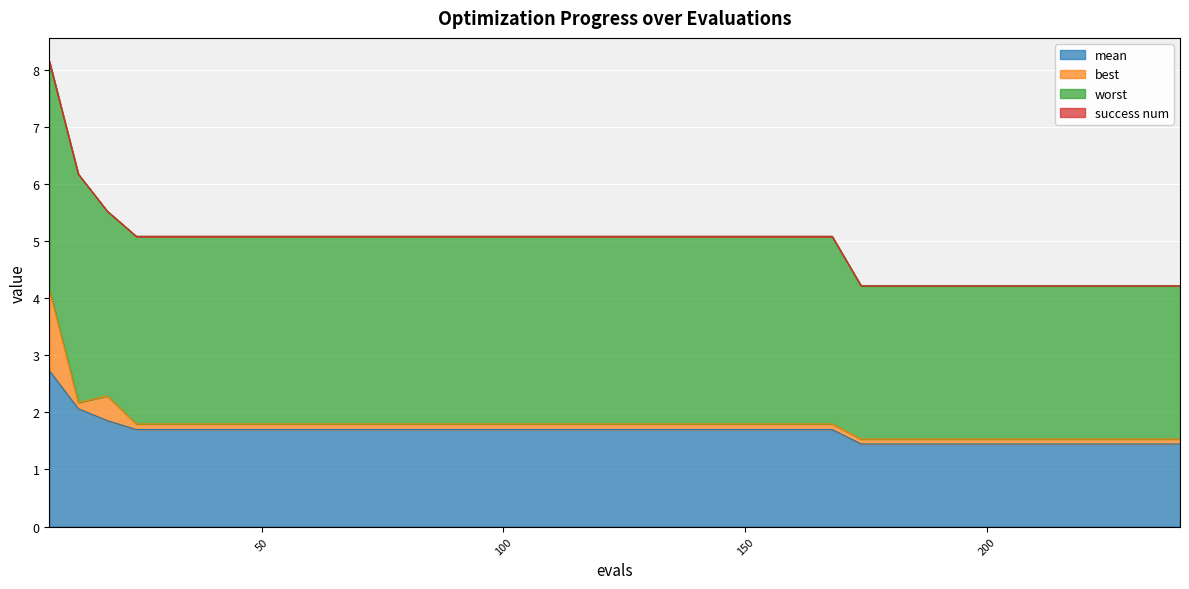

In worst, how many points are lower than both neighbors (excluding endpoints)?

1